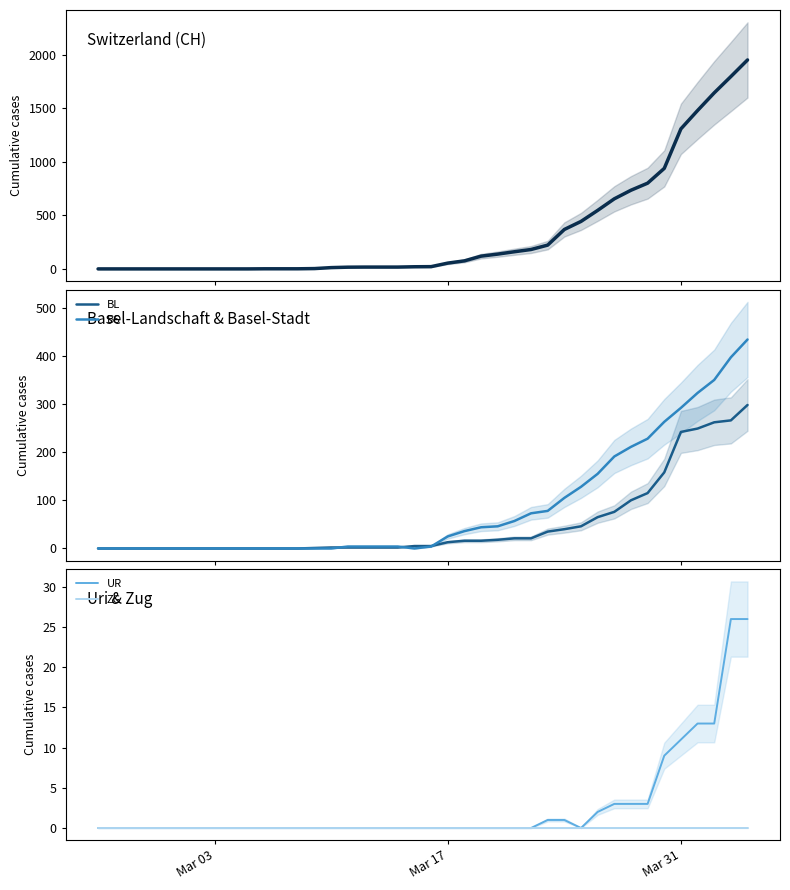

True or false: UR and CH cross at least once.

False